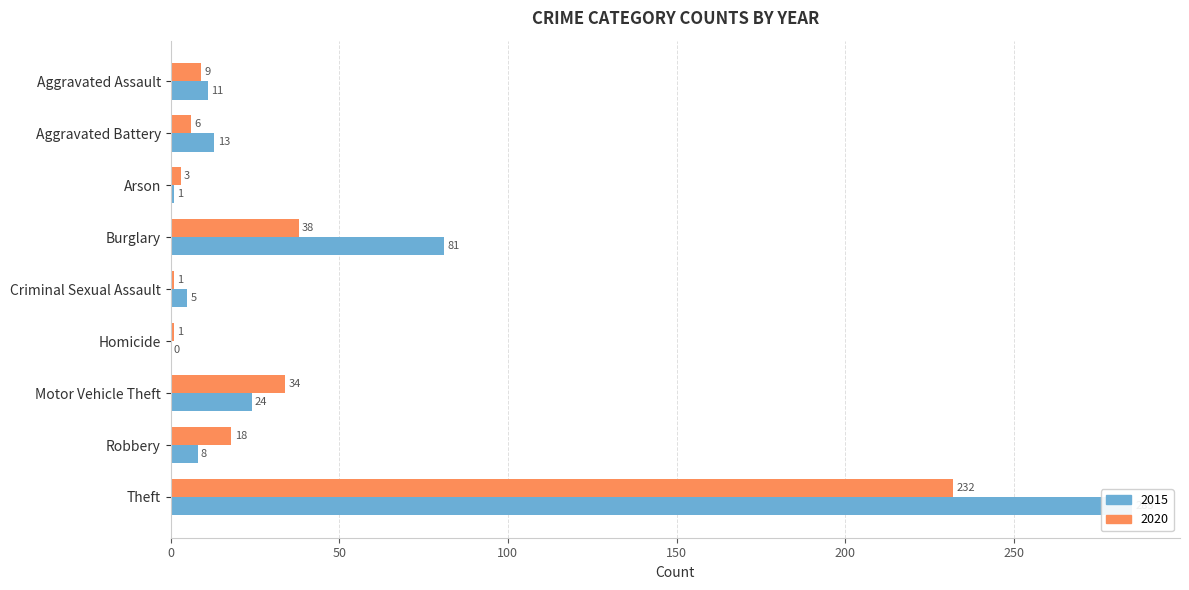

What is the label of the 3rd bar from the right?

Motor Vehicle Theft